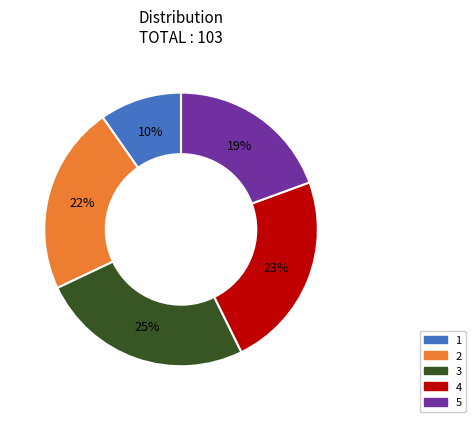

Which category has the biggest portion of the pie?

3